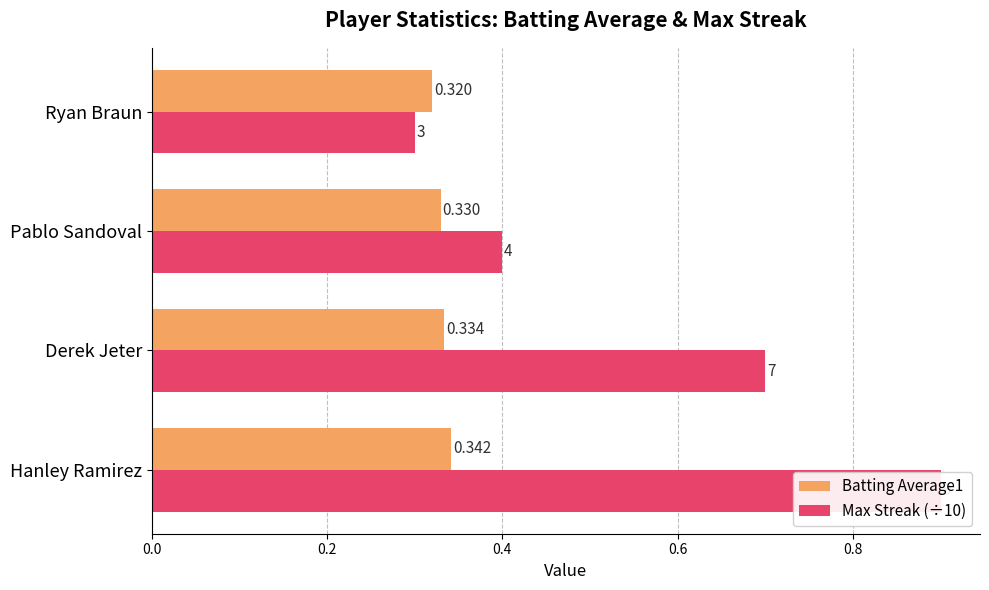

Which series has the largest range (max minus min)?

Max Streak (÷10)